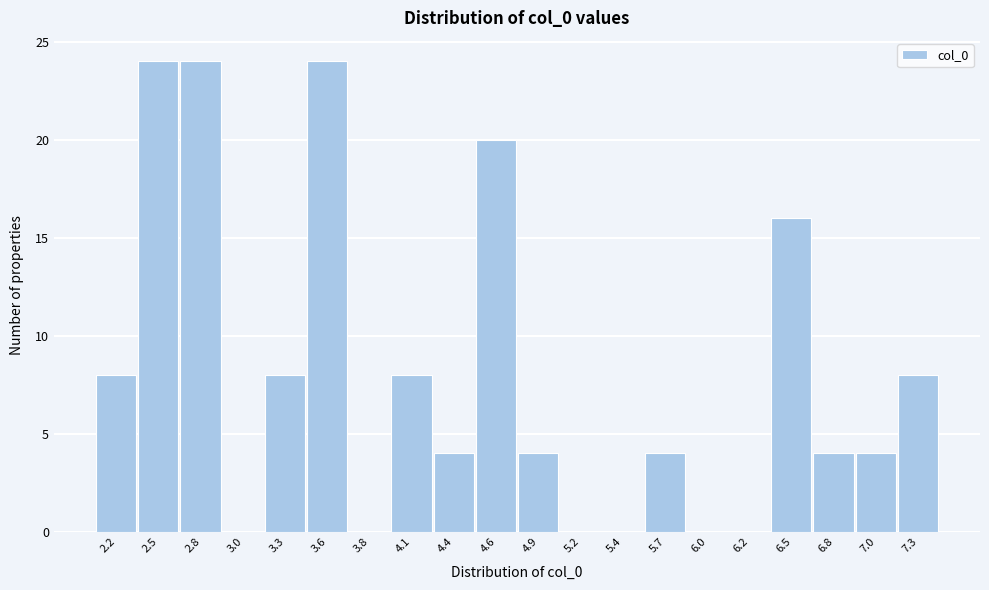

What is the height of the bar covering 2.40 to 2.65 on the x-axis? Neither the bar edges nor the heights are printed on the chart, so give them approximately, as read against the axes.

24